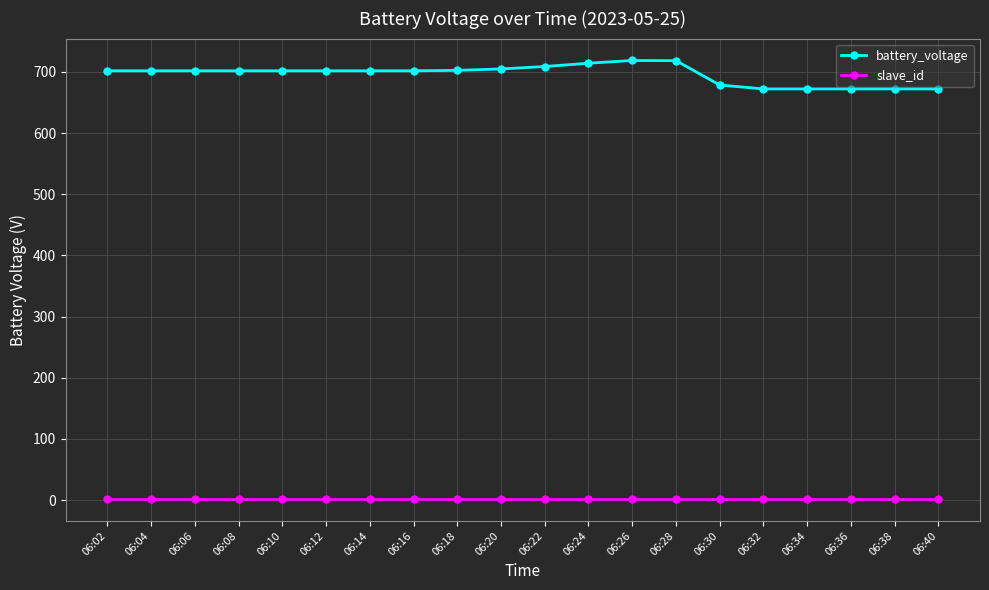

True or false: slave_id and battery_voltage intersect in this chart.

False